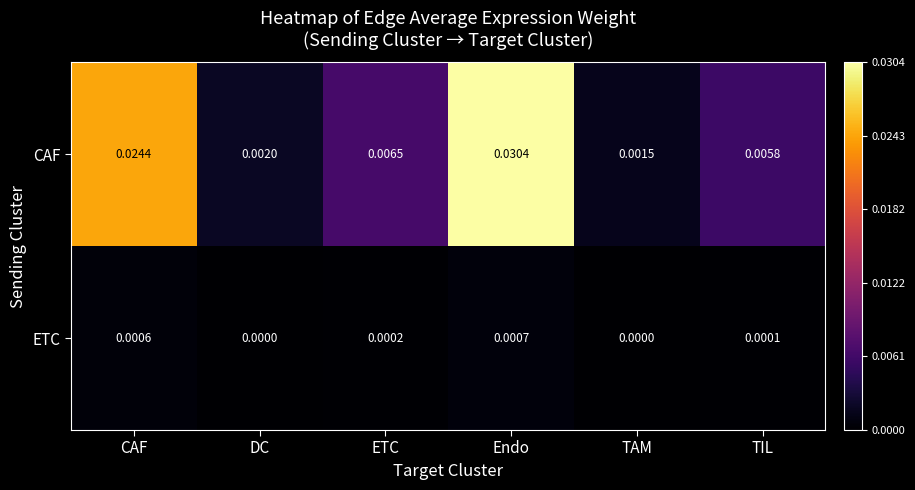

Which category has the highest value in the ETC series?

Endo